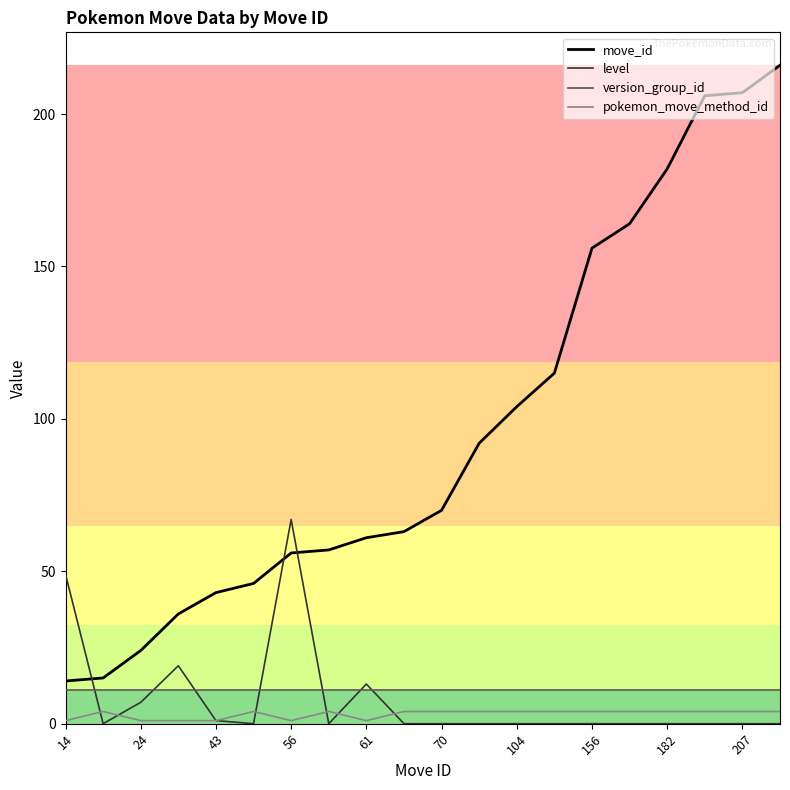

What are all the series names shown in the legend?

move_id, level, version_group_id, pokemon_move_method_id